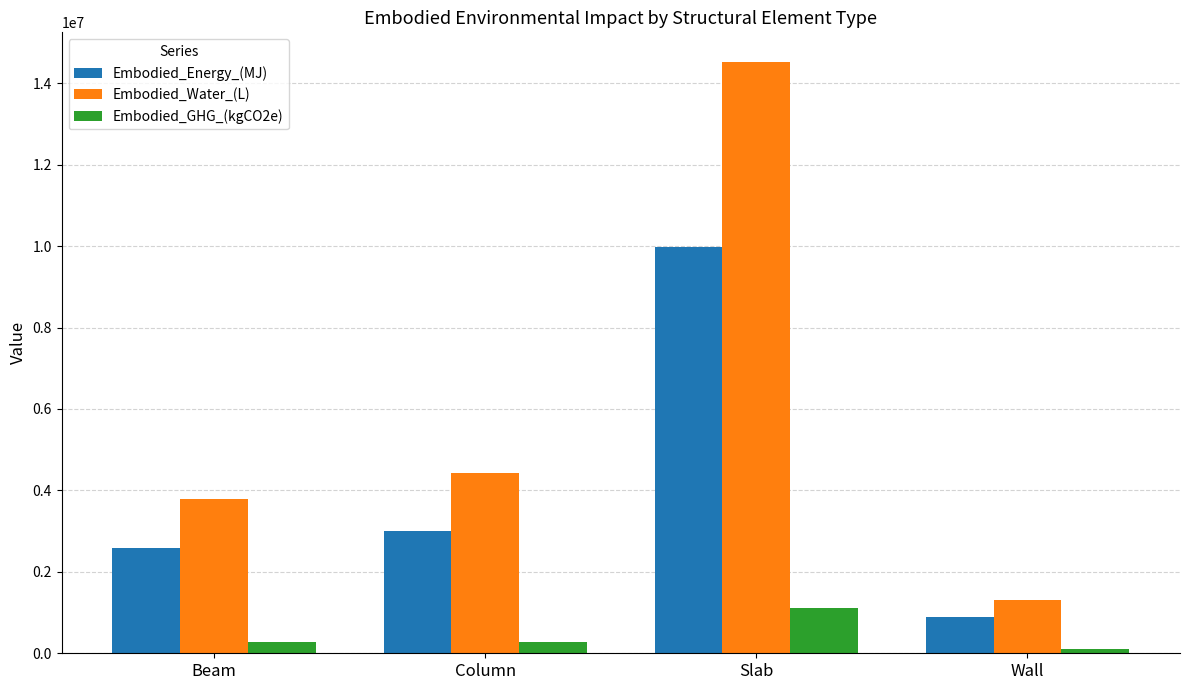

List the series in order of their overall mean, lowest first.

Embodied_GHG_(kgCO2e), Embodied_Energy_(MJ), Embodied_Water_(L)